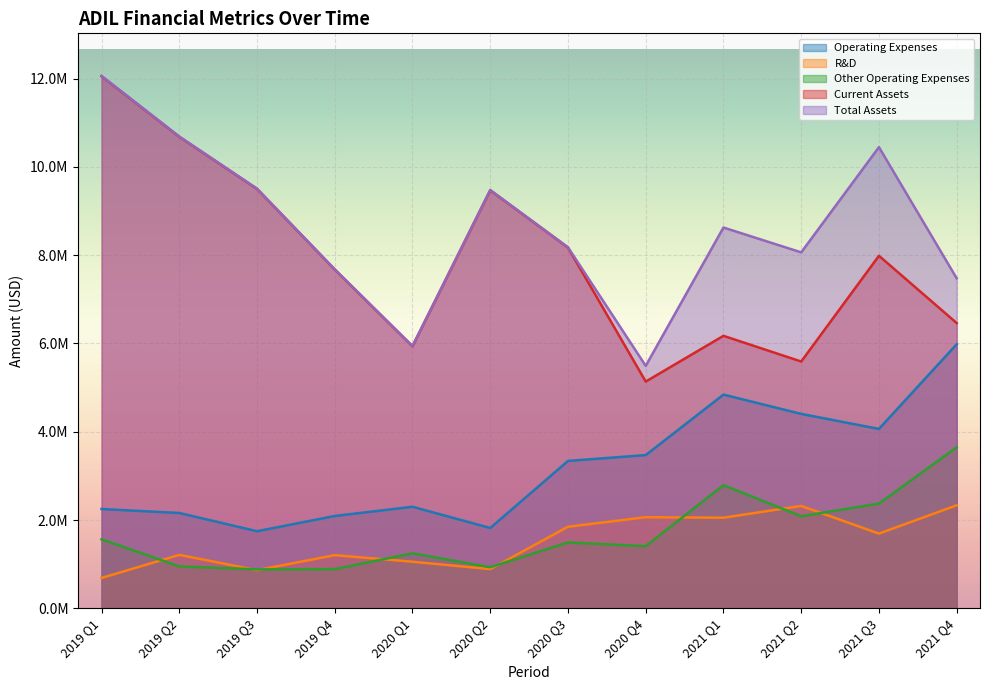

How many categories are shown in the chart?

12